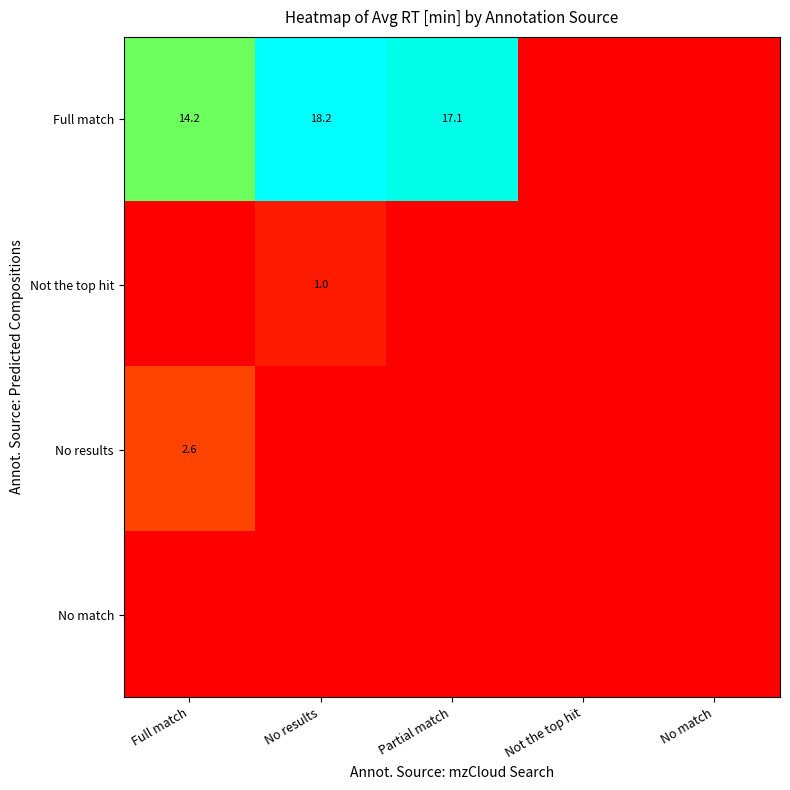

The No results series shows 0.9 at Full match. True or false?

False